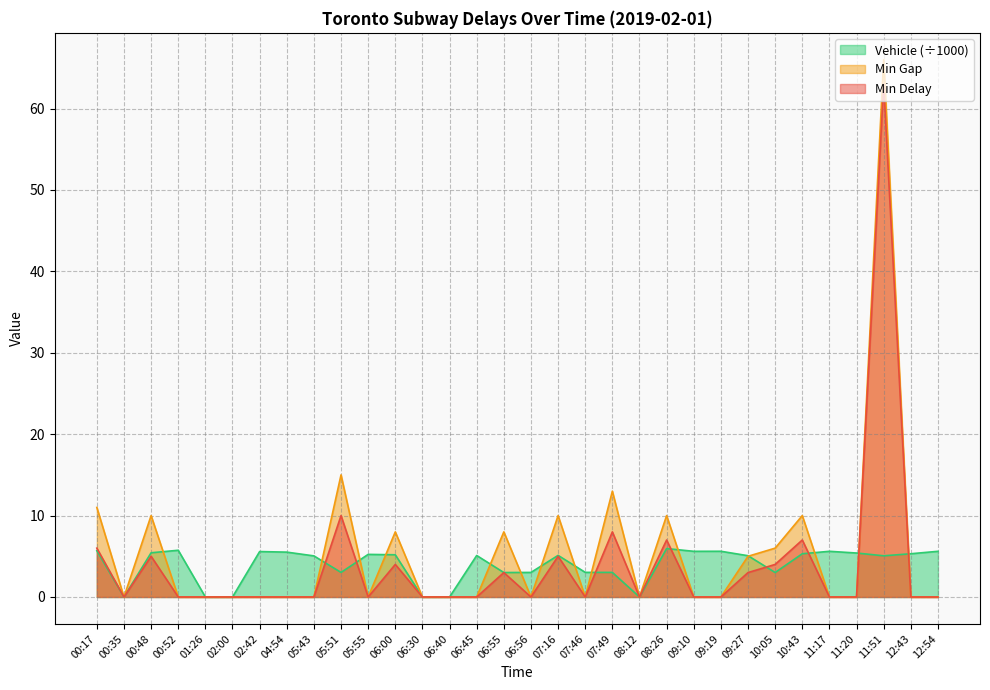

Does the chart have visible grid lines?

Yes